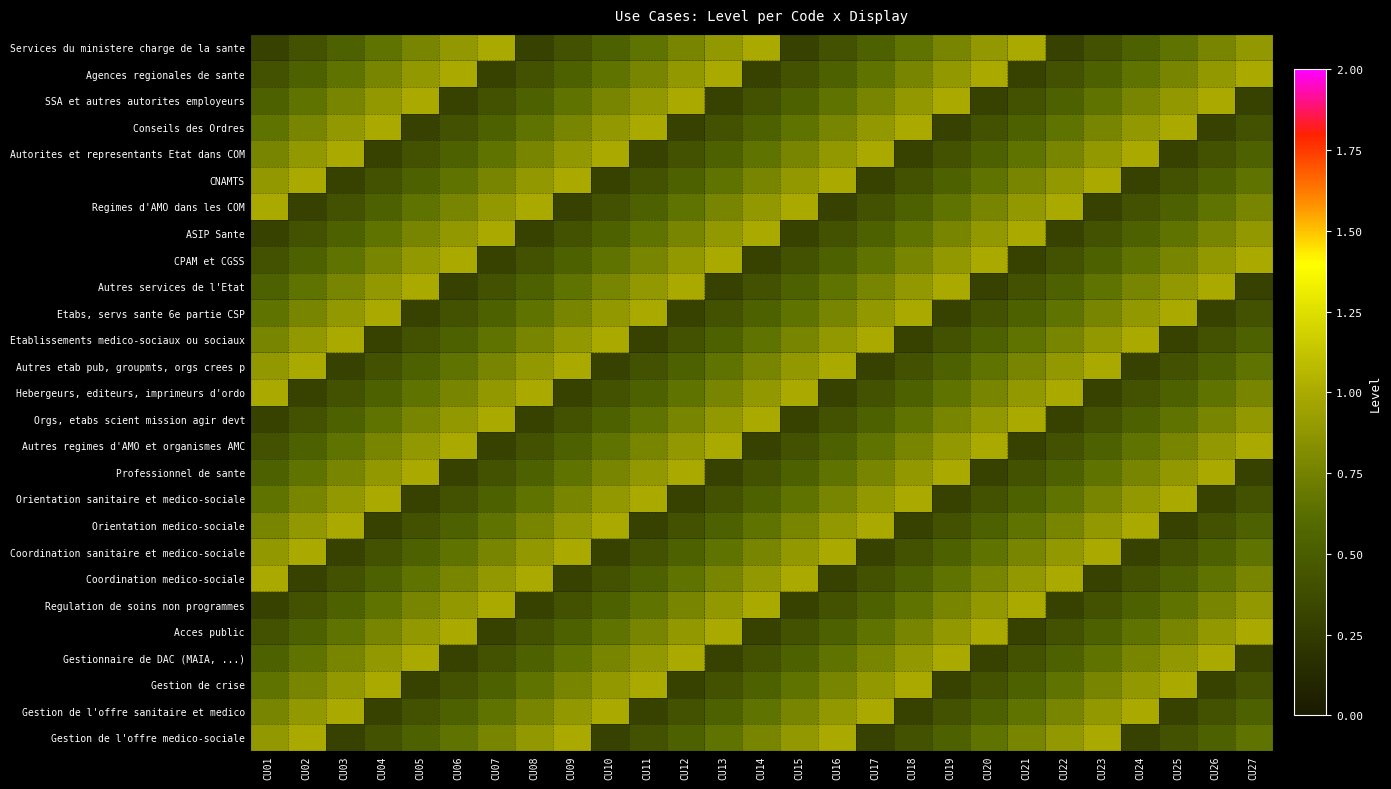

What is the spread (max minus min) of values at CU15?

0.7